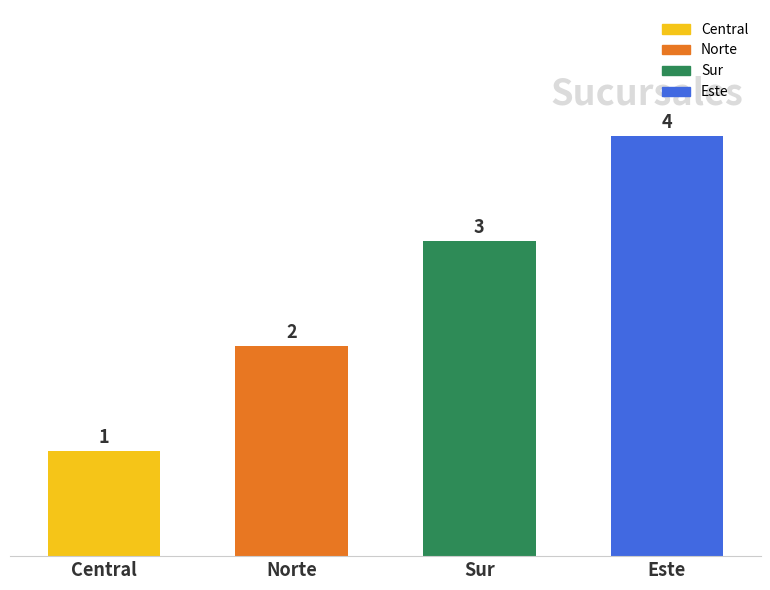

At which category does the chart reach its minimum across all series?

Central